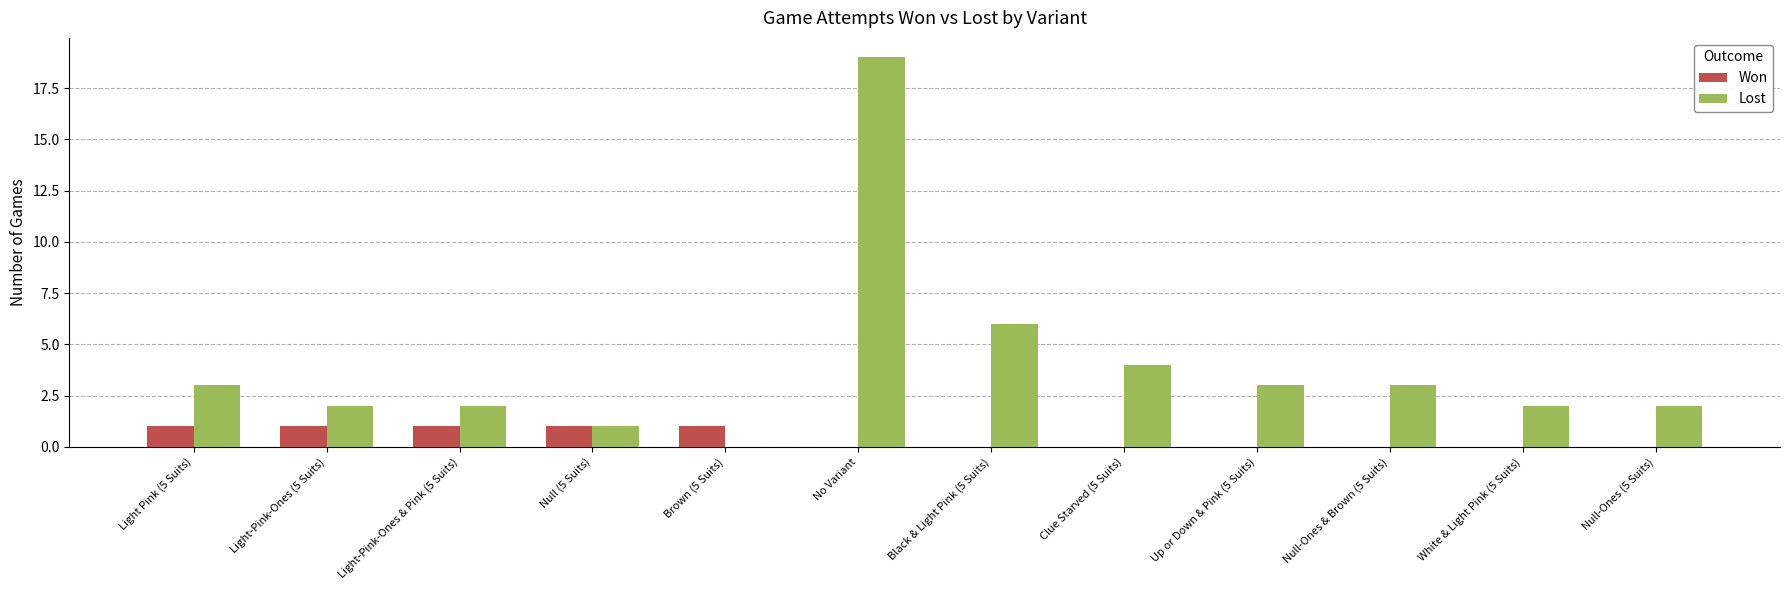

Is it true that Won equals 1 at Light-Pink-Ones & Pink (5 Suits)?

True